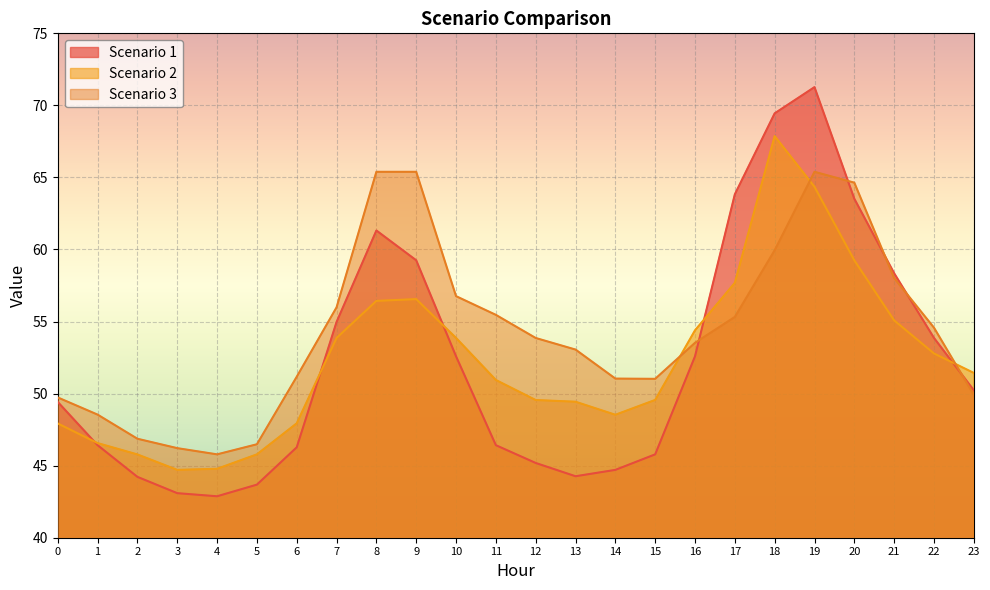

Reading right to left, extract all data points from this chart.

Scenario 1: 23=50.2	22=53.9	21=58.4	20=63.5	19=71.3	18=69.4	17=63.8	16=52.6	15=45.8	14=44.7	13=44.3	12=45.2	11=46.4	10=52.6	9=59.3	8=61.3	7=55.0	6=46.3	5=43.7	4=42.9	3=43.1	2=44.2	1=46.4	0=49.4
Scenario 2: 23=51.4	22=52.8	21=55.1	20=59.3	19=64.4	18=67.9	17=57.7	16=54.4	15=49.6	14=48.5	13=49.4	12=49.6	11=50.9	10=53.9	9=56.6	8=56.4	7=53.9	6=47.9	5=45.8	4=44.8	3=44.7	2=45.8	1=46.6	0=47.9
Scenario 3: 23=49.9	22=54.6	21=58.0	20=64.6	19=65.4	18=59.9	17=55.3	16=53.5	15=51.0	14=51.0	13=53.1	12=53.9	11=55.5	10=56.8	9=65.4	8=65.4	7=56.0	6=51.2	5=46.5	4=45.8	3=46.2	2=46.9	1=48.5	0=49.7